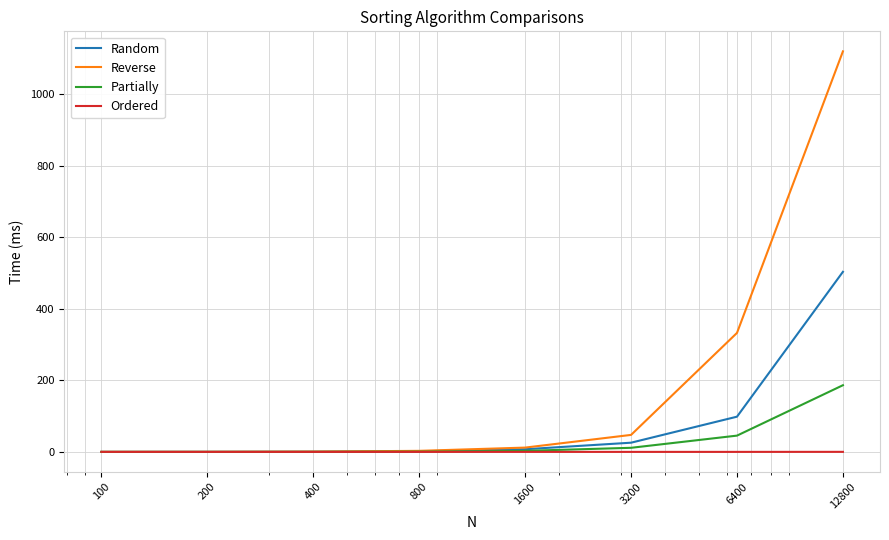

What is the greatest value displayed?

1120.6